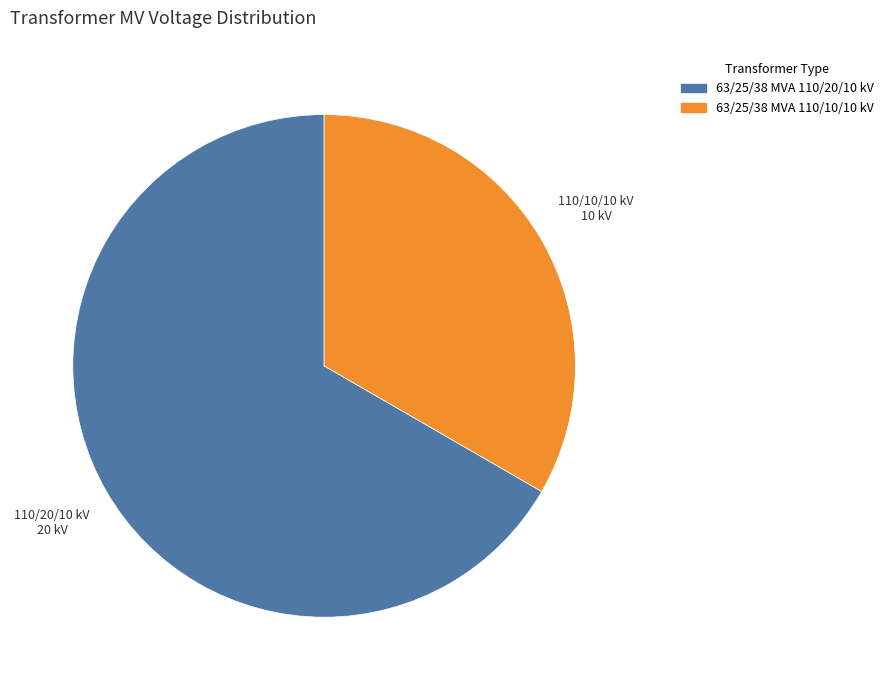

Count the number of slices in the pie.

2